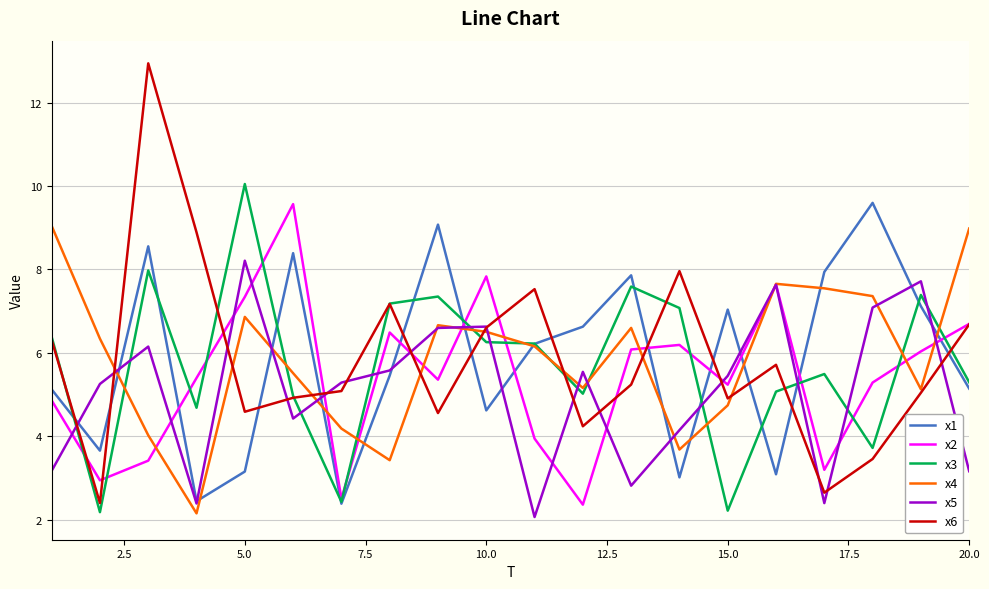

What is the smallest value displayed?

2.1